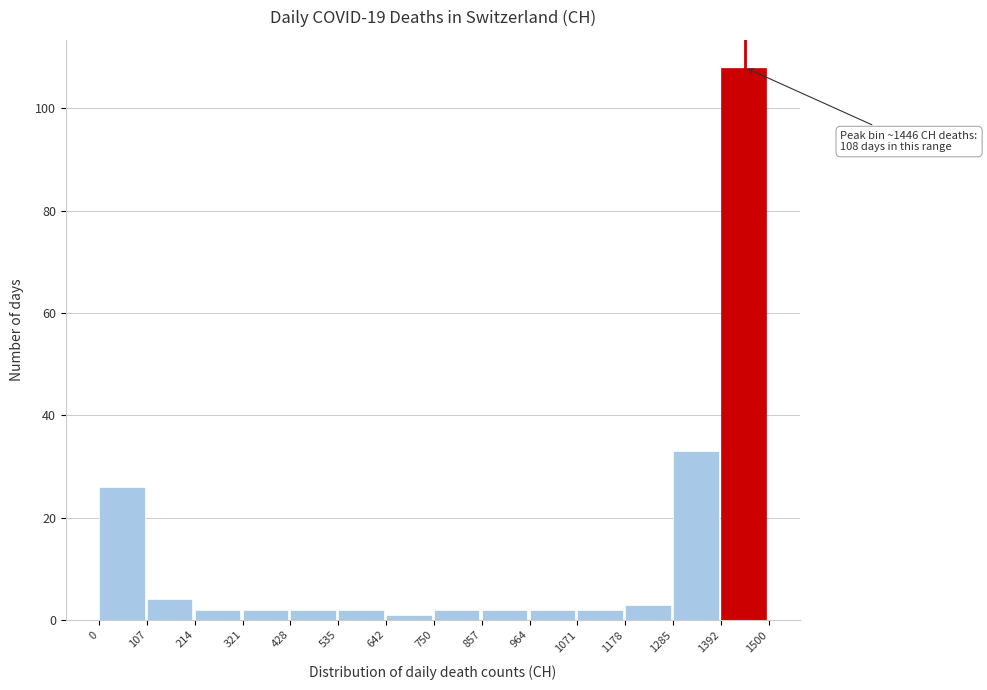

Which range on the x-axis has the tallest bar?

1392 to 1500